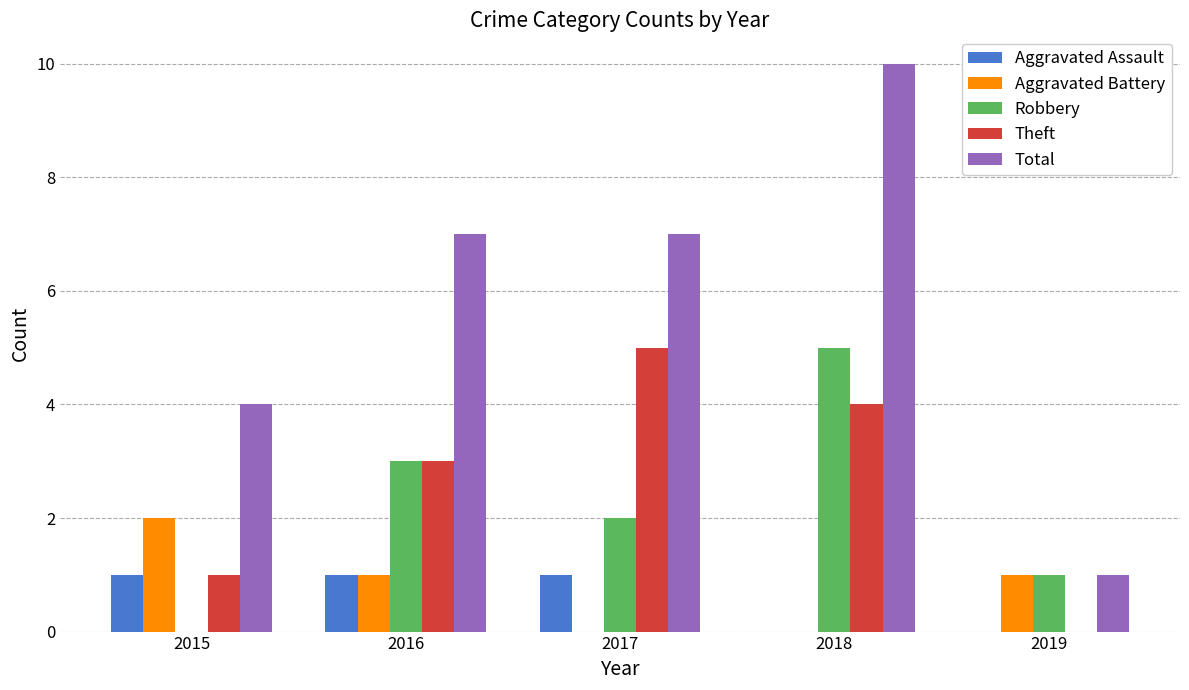

What is the sum of all Total values?

29